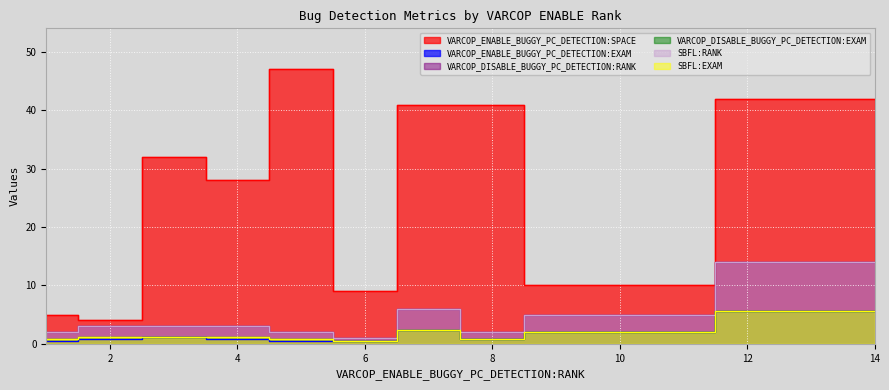

Is it true that VARCOP_DISABLE_BUGGY_PC_DETECTION:RANK equals 3.0 at 3?

True